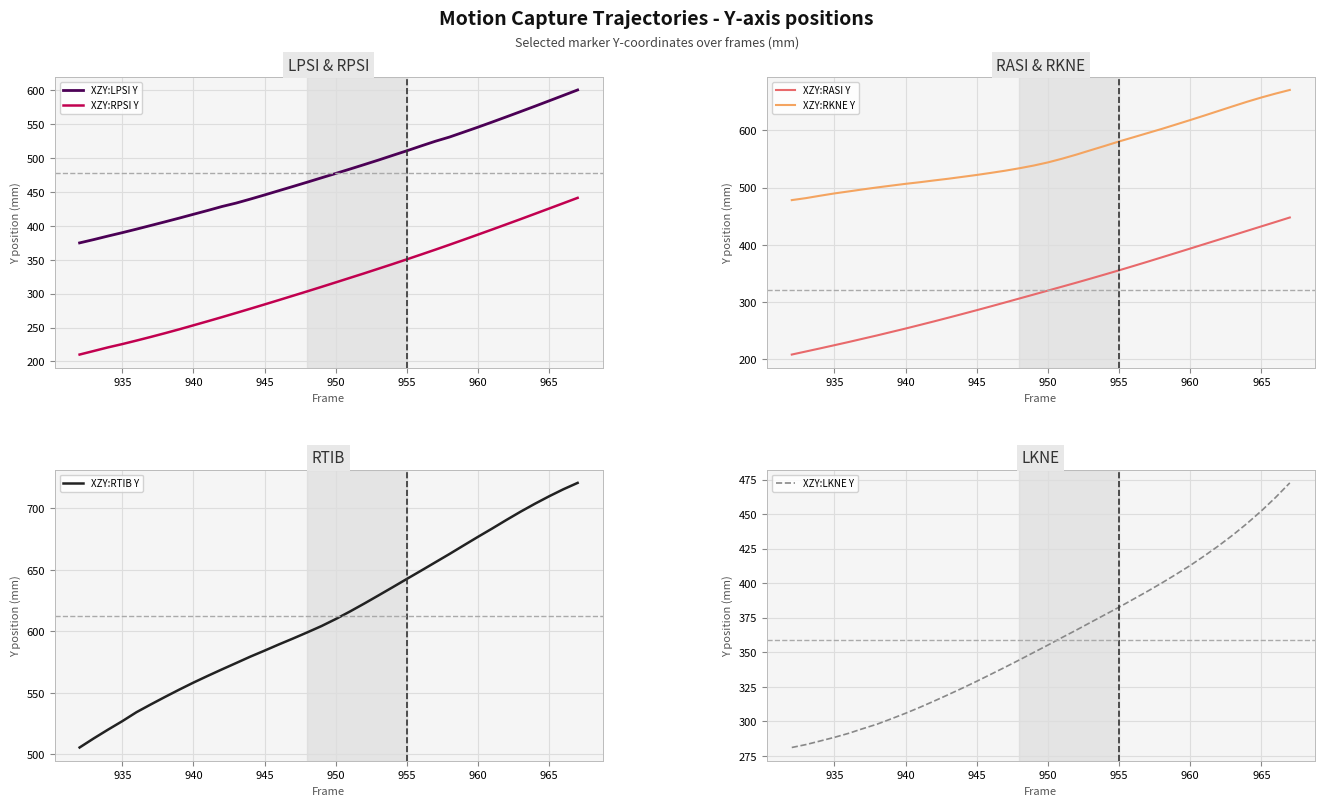

How many series are shown in this chart?

6